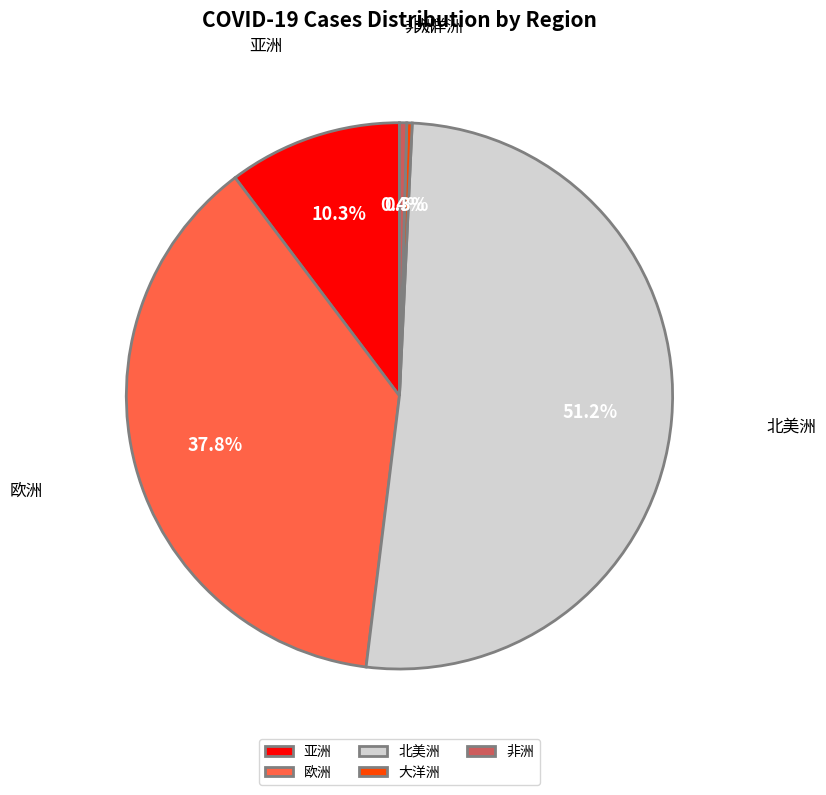

What percentage is the 欧洲 slice, to the nearest percent?

38%